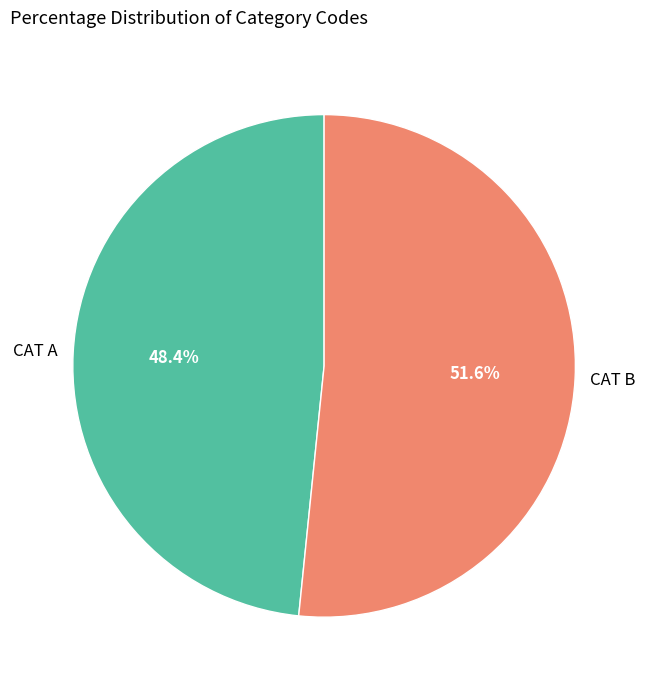

Is there any slice that represents more than half of the pie?

Yes